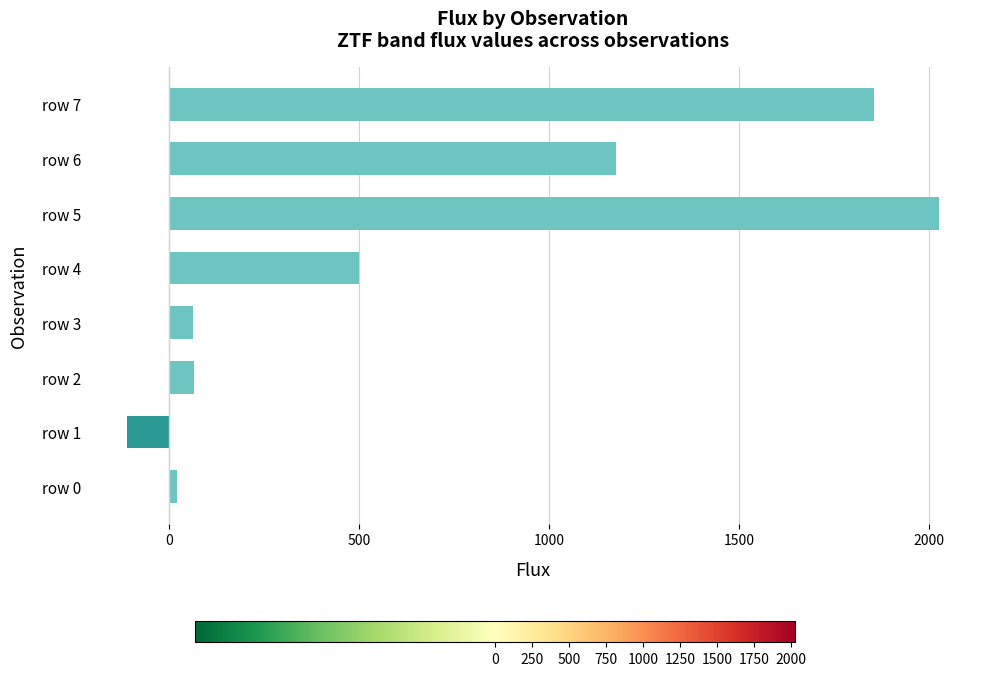

How many data points are less than 499?

4